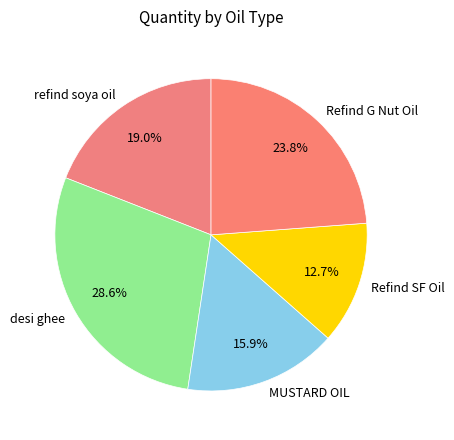

To the nearest percent, what percentage of the pie is Refind SF Oil?

13%